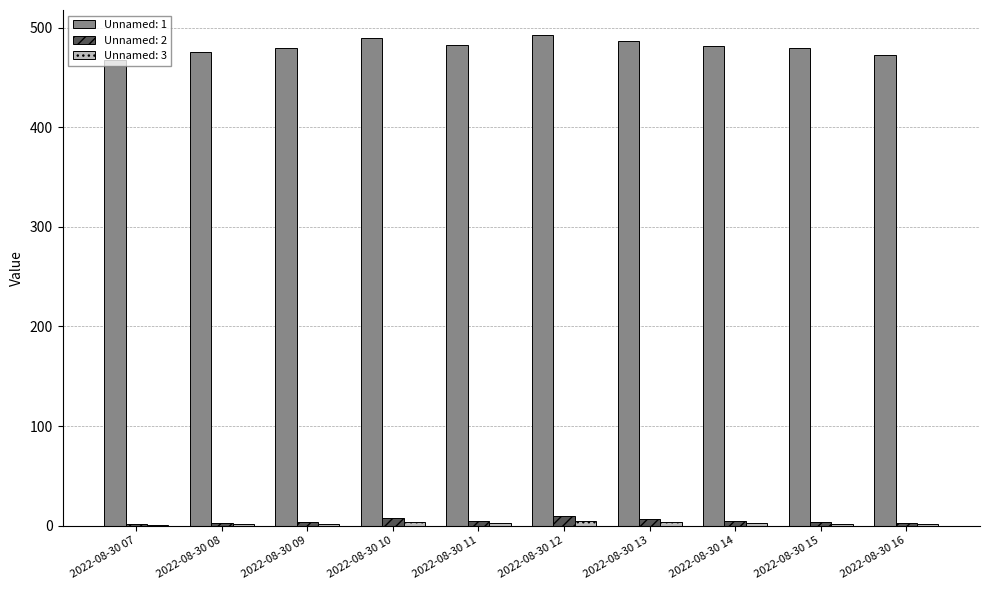

True or false: Unnamed: 2 has a value of 2.7 at 2022-08-30 16.

True